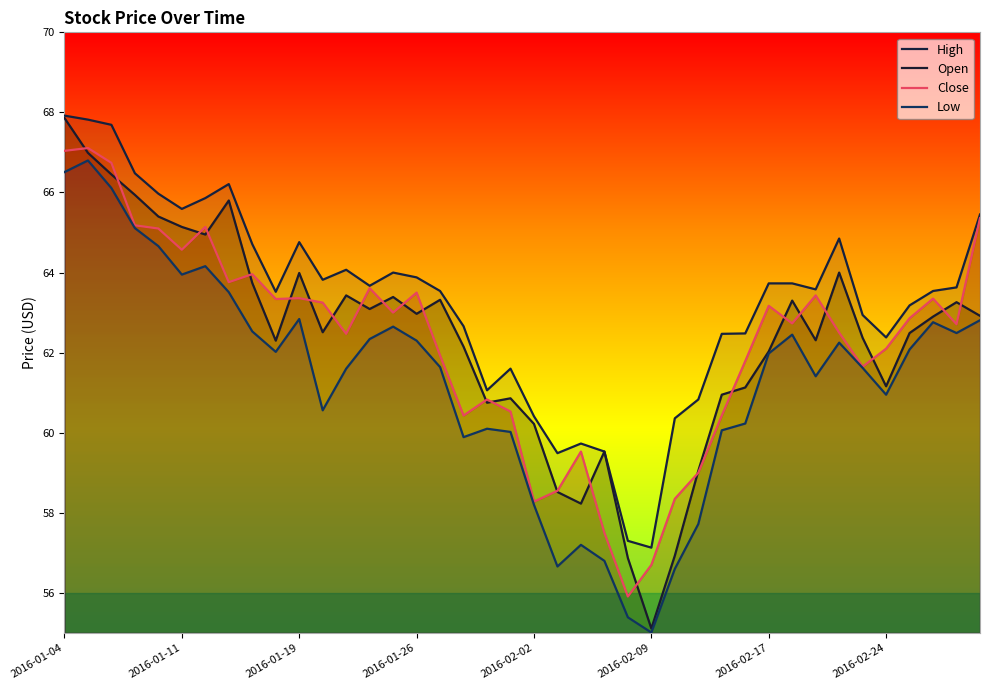

The Close series shows 96.7 at 2016-01-19. True or false?

False